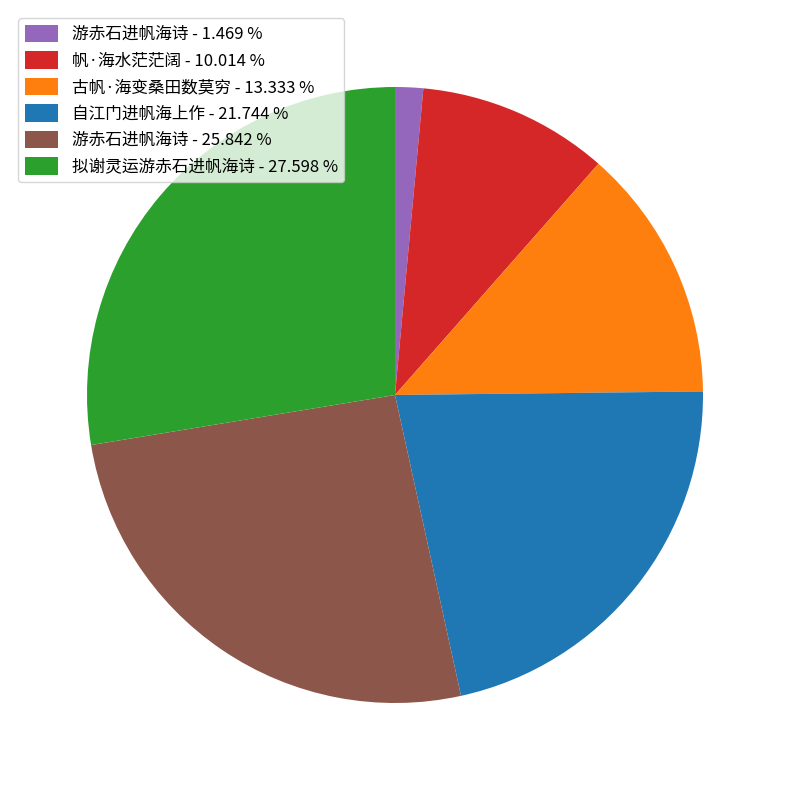

Approximately how many times larger is the value at 帆·海水茫茫阔 - 10.014 % compared to 古帆·海变桑田数莫穷 - 13.333 %?

0.8